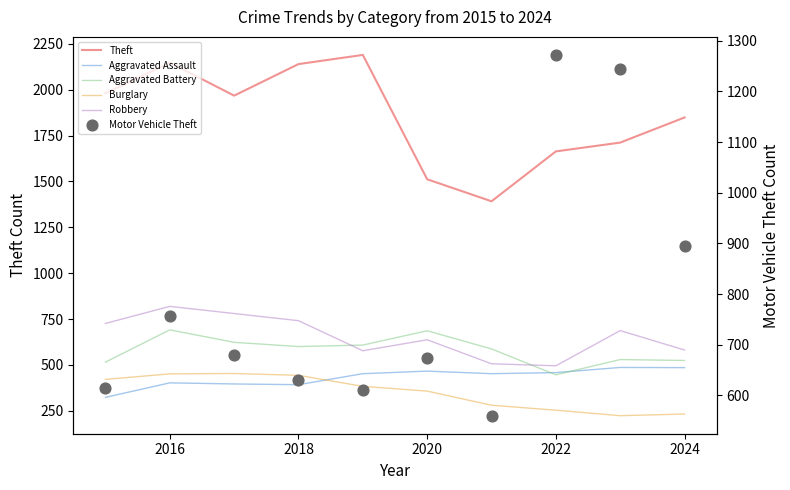

Is the value of Aggravated Assault at 2014 greater than the value of Motor Vehicle Theft at 8?

No